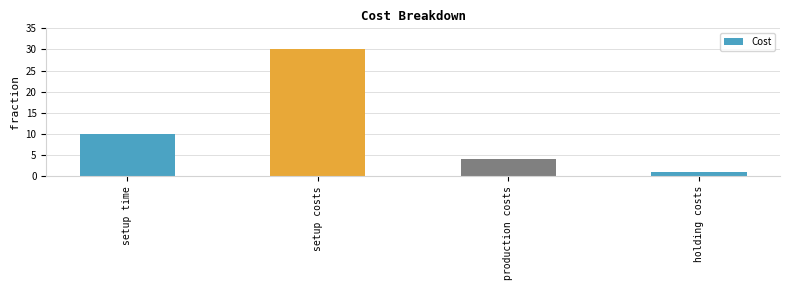

List the labels in order of value, largest first.

setup costs, setup time, production costs, holding costs